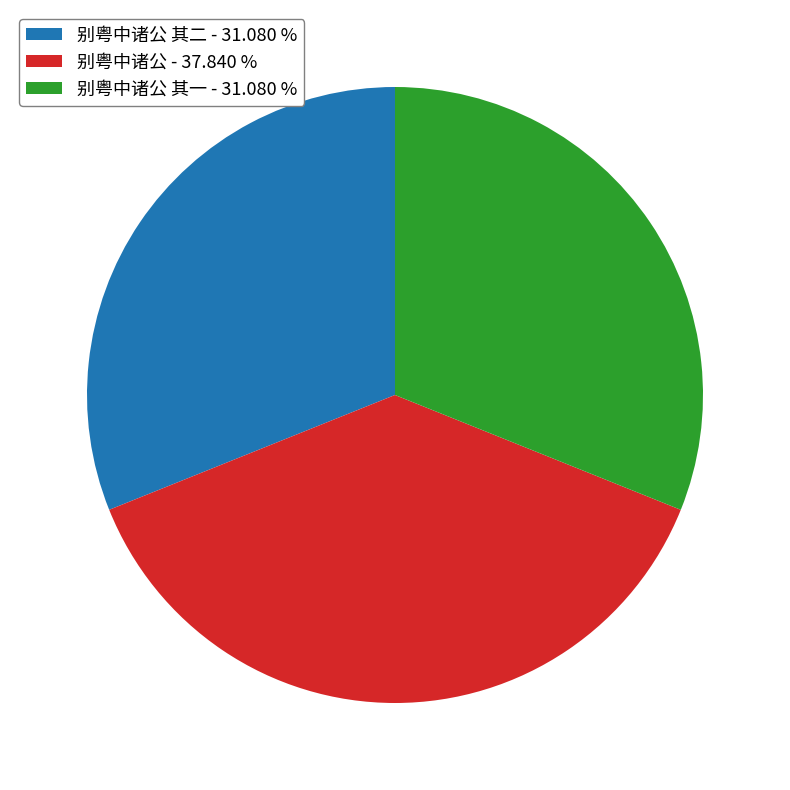

Between 别粤中诸公 - 37.840 % and 别粤中诸公 其一 - 31.080 %, which is larger?

别粤中诸公 - 37.840 %